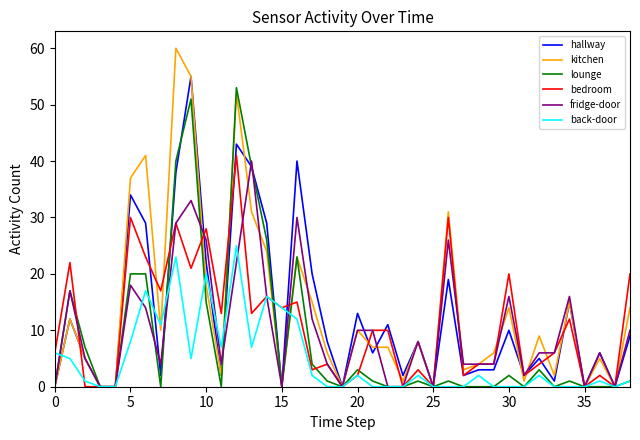

Which series has the largest range (max minus min)?

kitchen